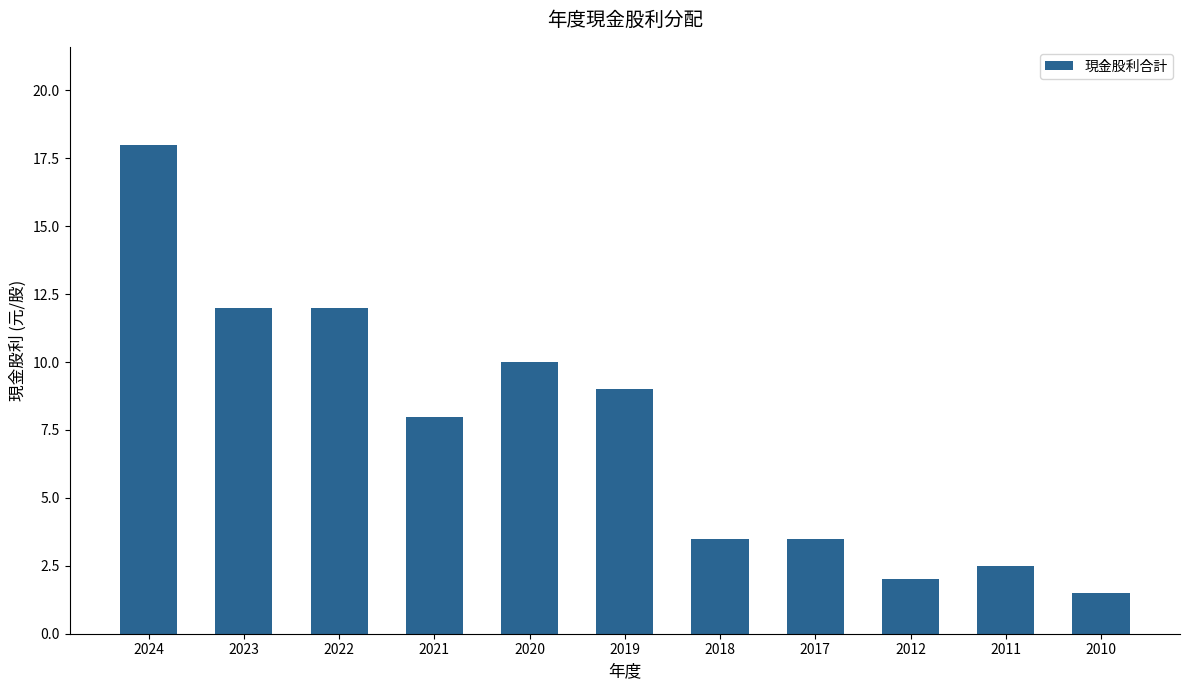

What is the sum of all values?

82.0